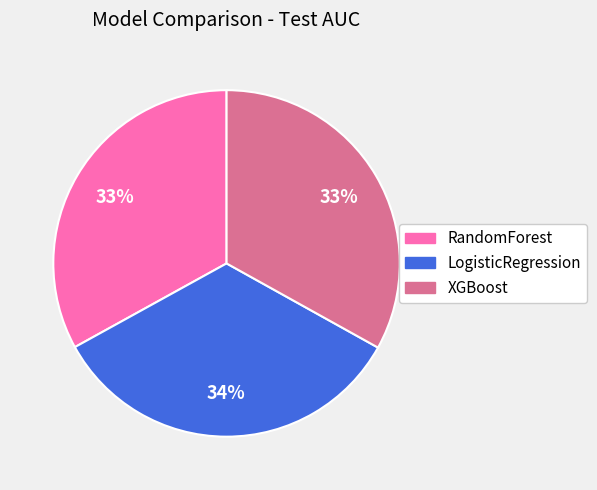

Which category has the biggest portion of the pie?

LogisticRegression